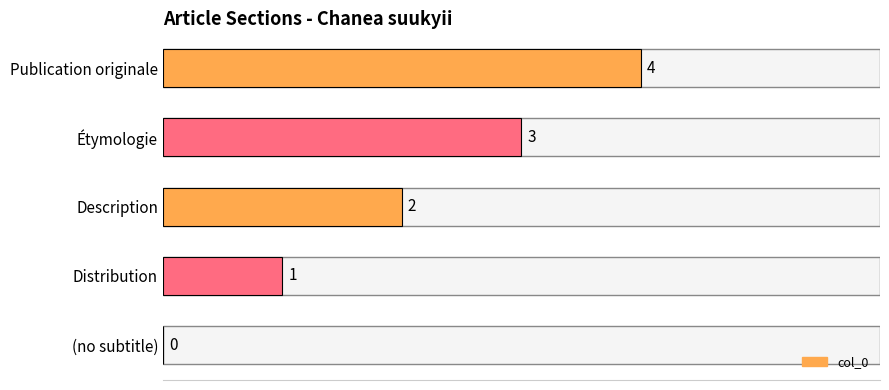

What is the change in value from Étymologie to Publication originale?

+1